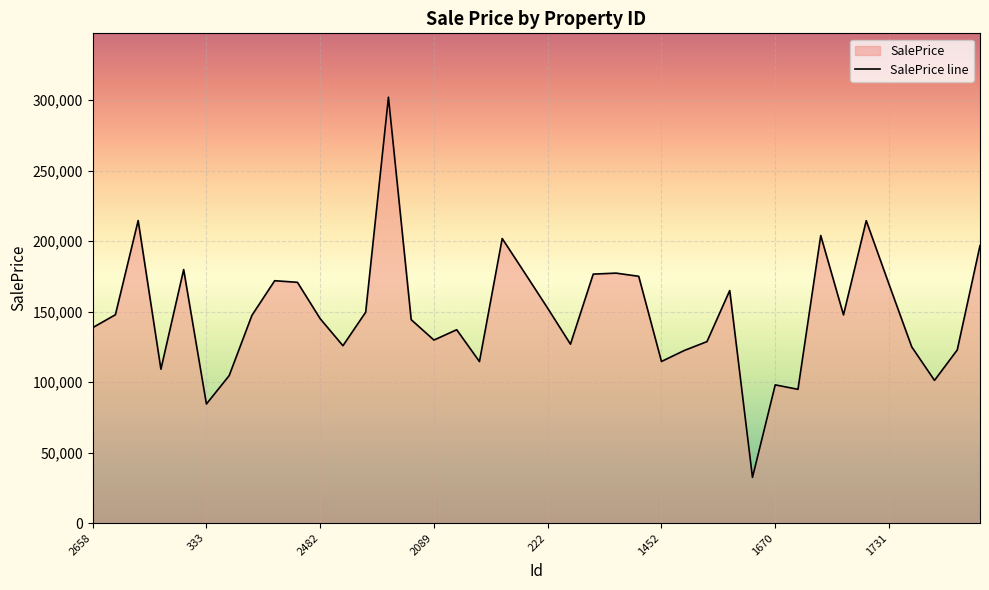

What is the value of the 40th point from the left?

196860.6